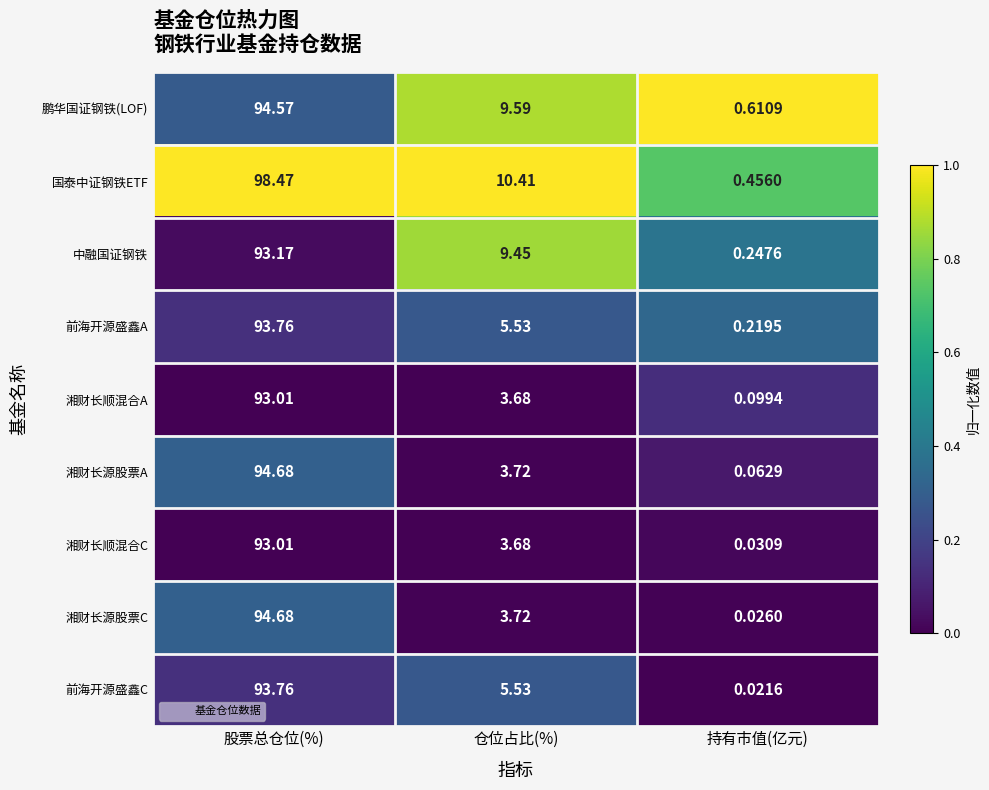

At which label does 前海开源盛鑫C first exceed 5?

股票总仓位(%)